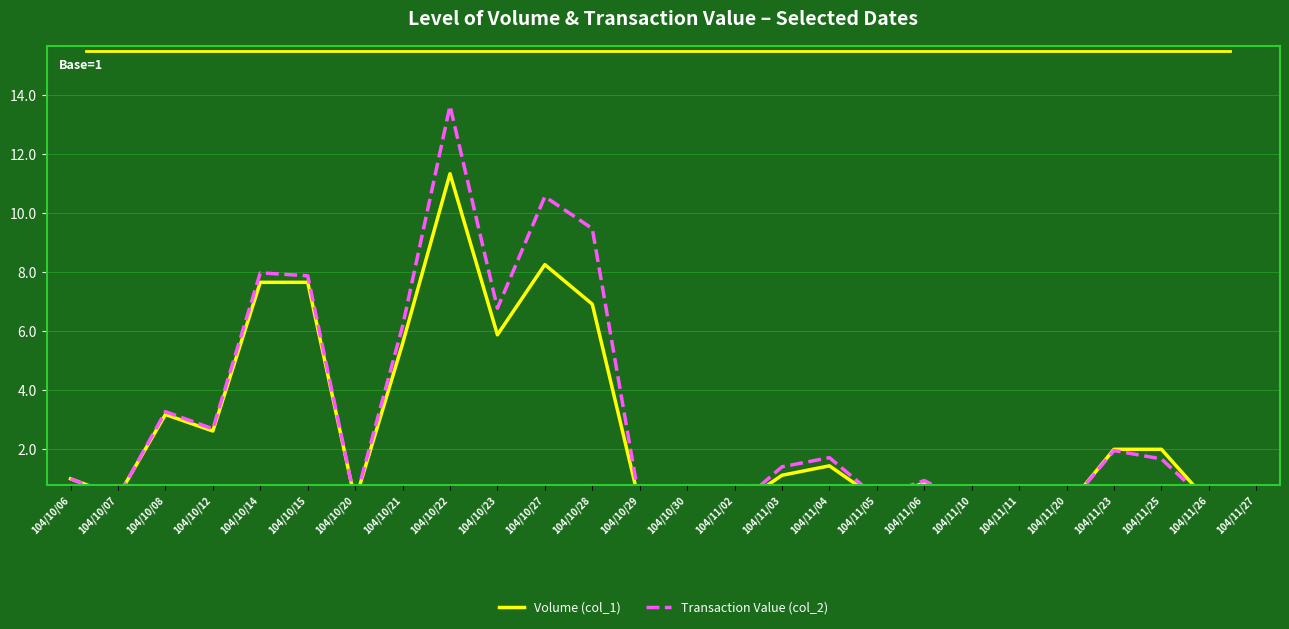

List the labels in order of Volume (col_1) value, largest first.

104/10/22, 104/10/27, 104/10/14, 104/10/15, 104/10/28, 104/10/23, 104/10/21, 104/10/08, 104/10/12, 104/11/23, 104/11/25, 104/11/04, 104/11/03, 104/10/06, 104/11/06, 104/10/07, 104/11/05, 104/10/20, 104/10/30, 104/11/26, 104/11/27, 104/10/29, 104/11/10, 104/11/11, 104/11/20, 104/11/02